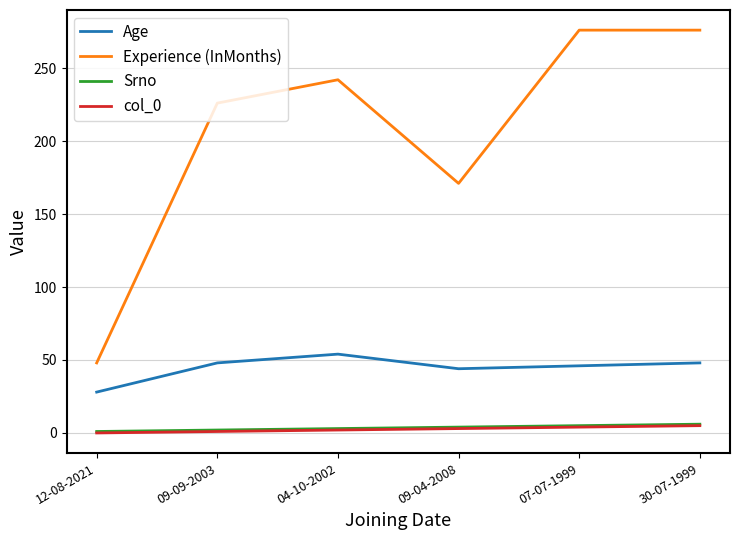

The value of Age at 04-10-2002 is 54. True or false?

True